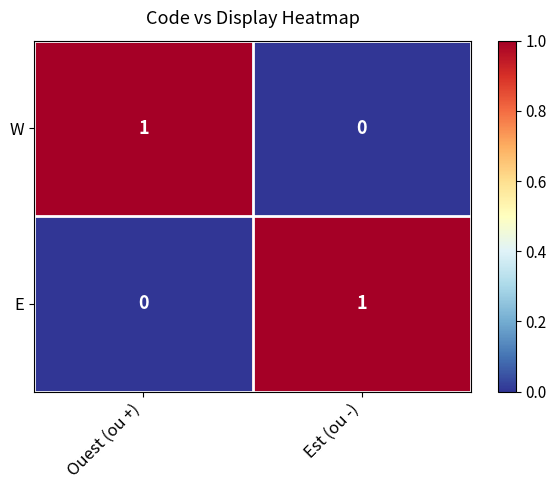

At which label does W reach its minimum?

Est (ou -)